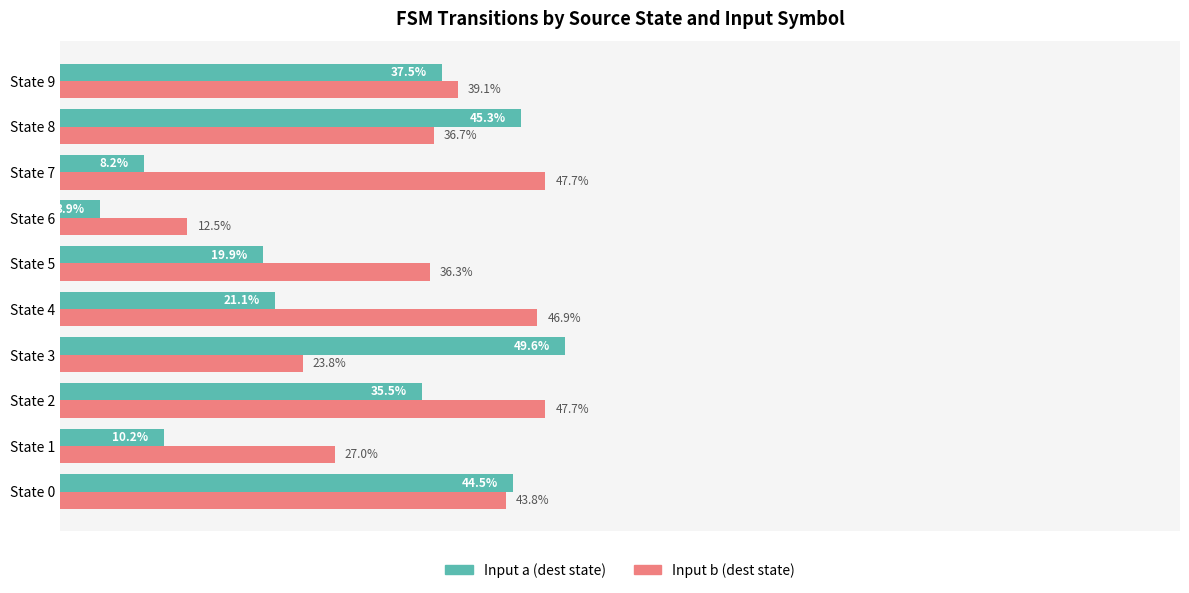

Which series has the largest total across all categories?

Input b (dest state)